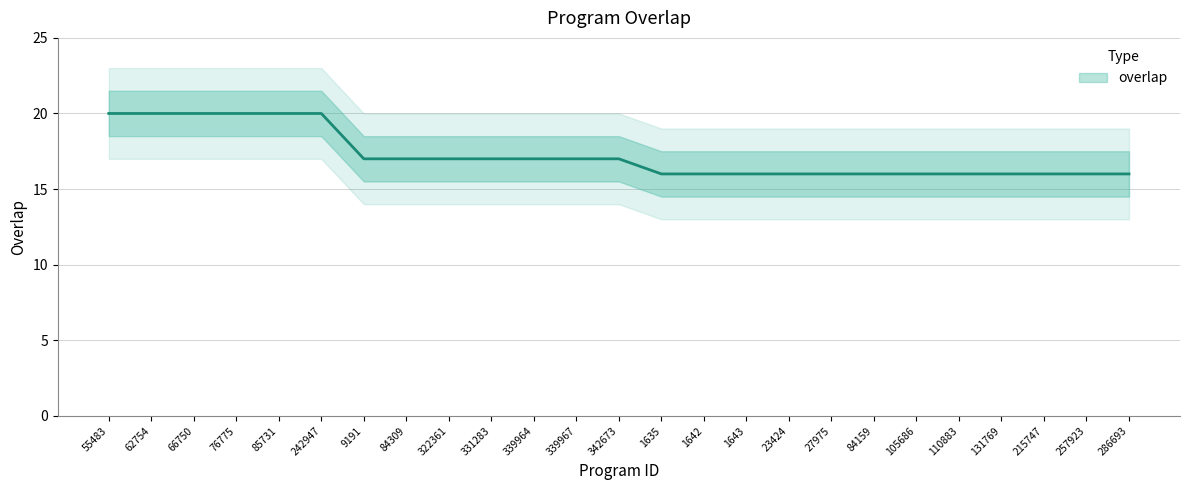

Between 242947 and 1635, which is larger?

242947